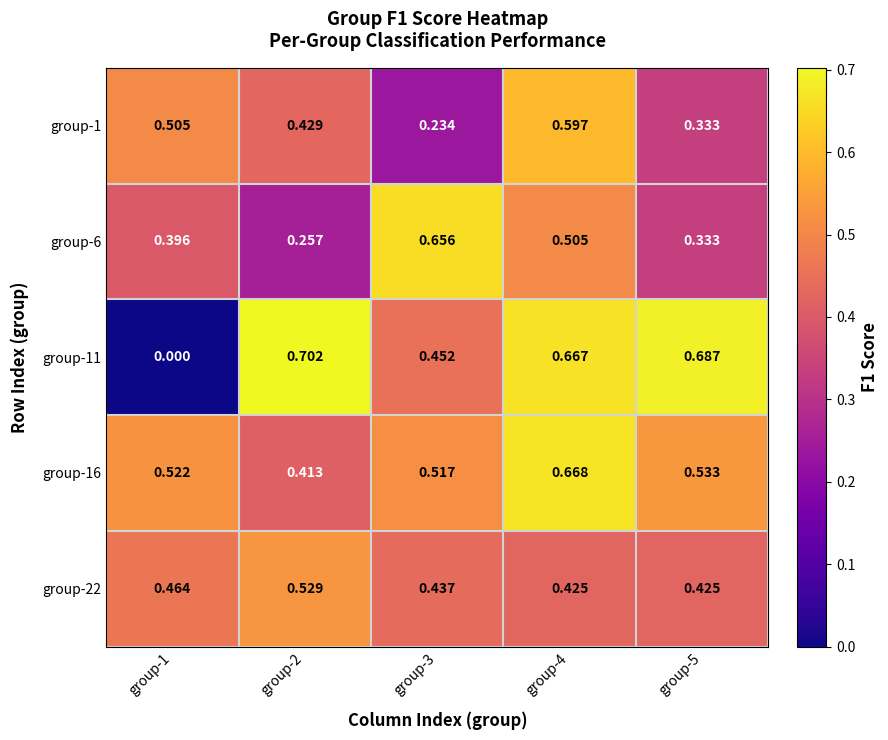

Is the value of group-22 at group-4 greater than the value of group-6 at group-5?

Yes